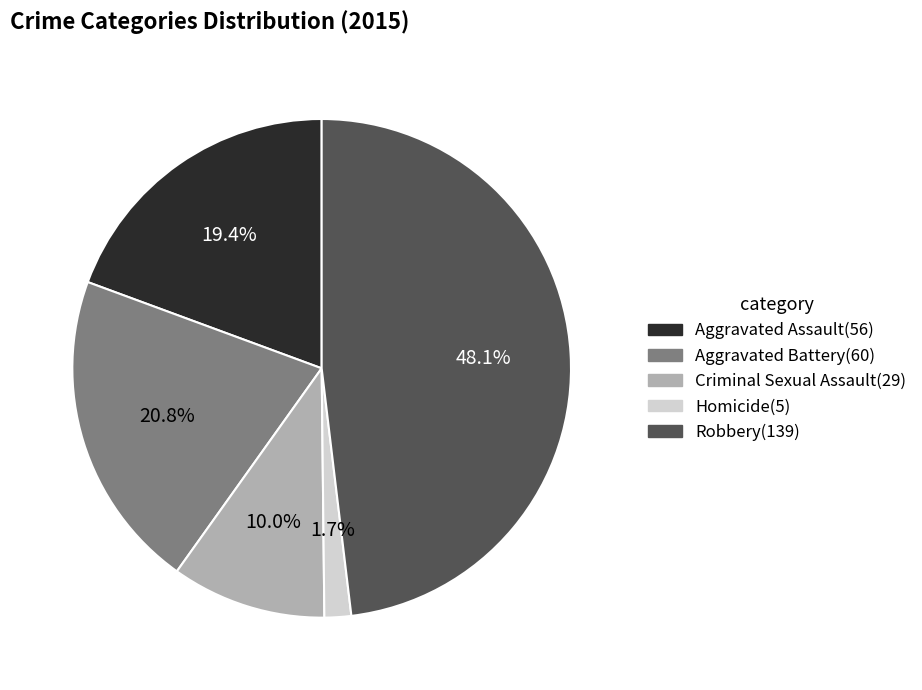

How many slices are in this pie chart?

5